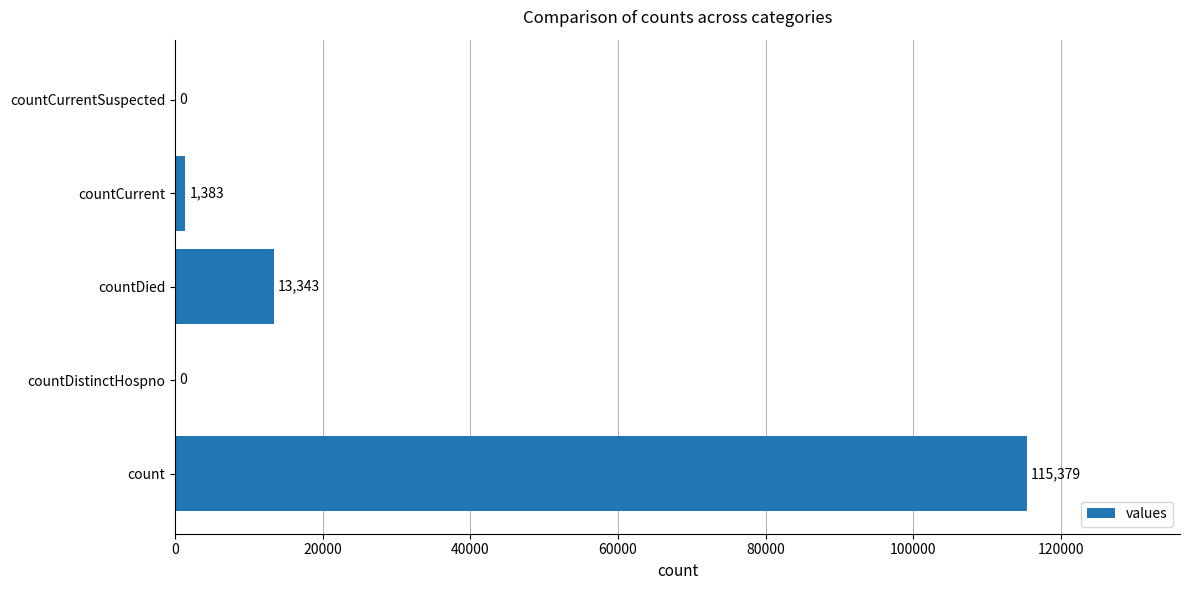

The value at count is 115379. True or false?

True